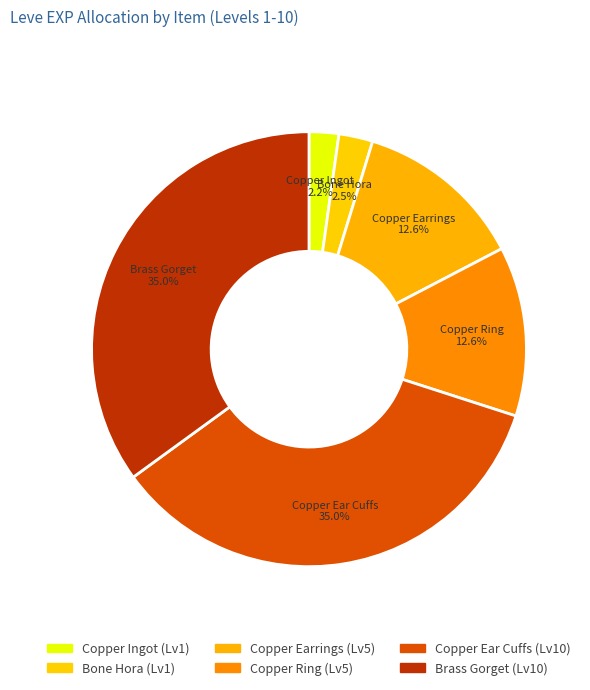

Count the number of slices in the pie.

6